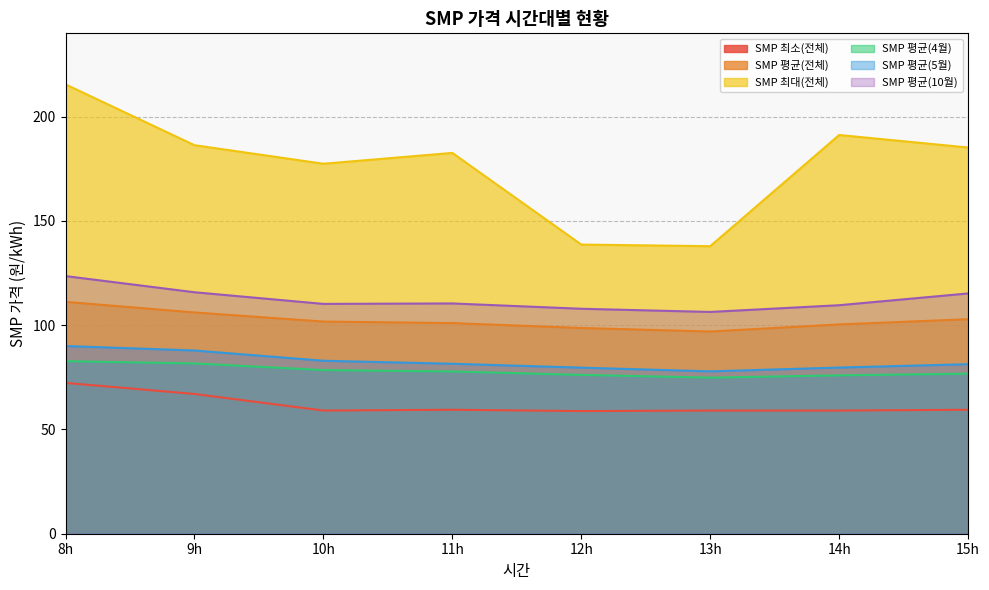

What is the label of the 3rd point from the right?

13h